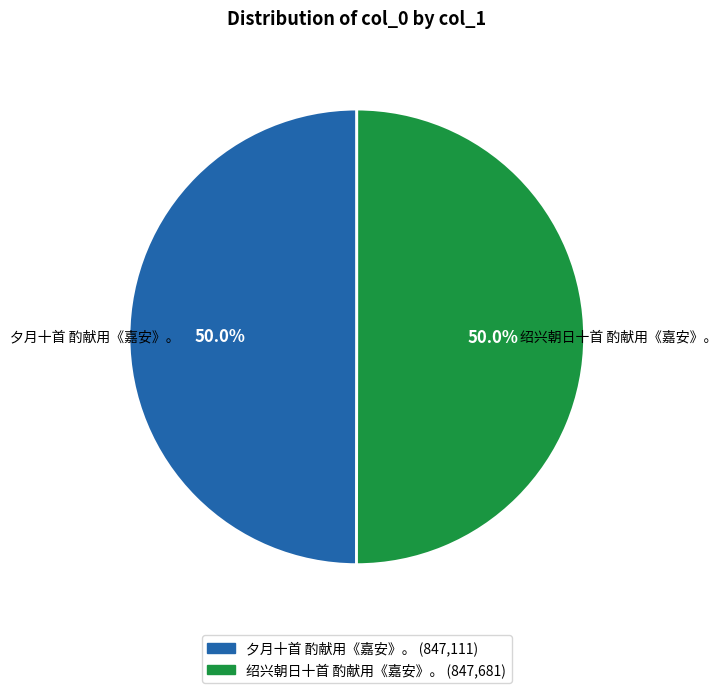

What is the ratio of the value at 夕月十首 酌献用《嘉安》。 to the value at 绍兴朝日十首 酌献用《嘉安》。?

1.0